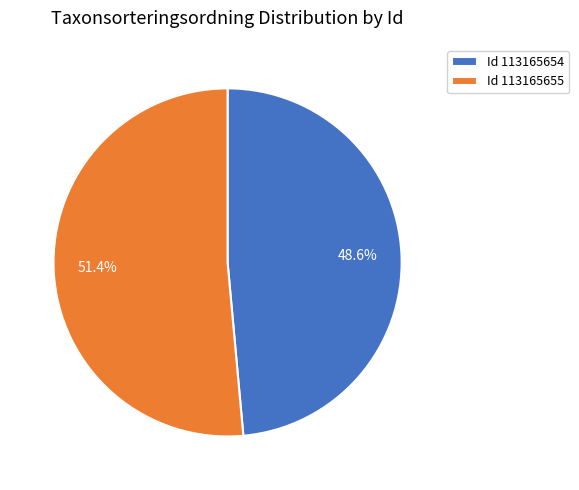

To the nearest percent, what is the difference between the largest and smallest slice percentages?

3%